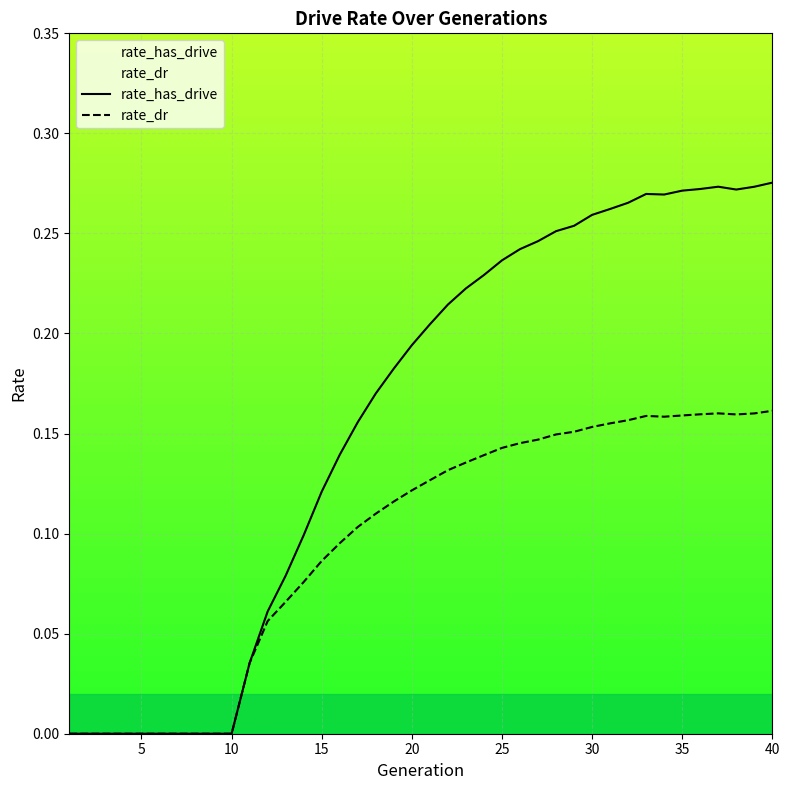

True or false: rate_has_drive and rate_dr cross at least once.

False